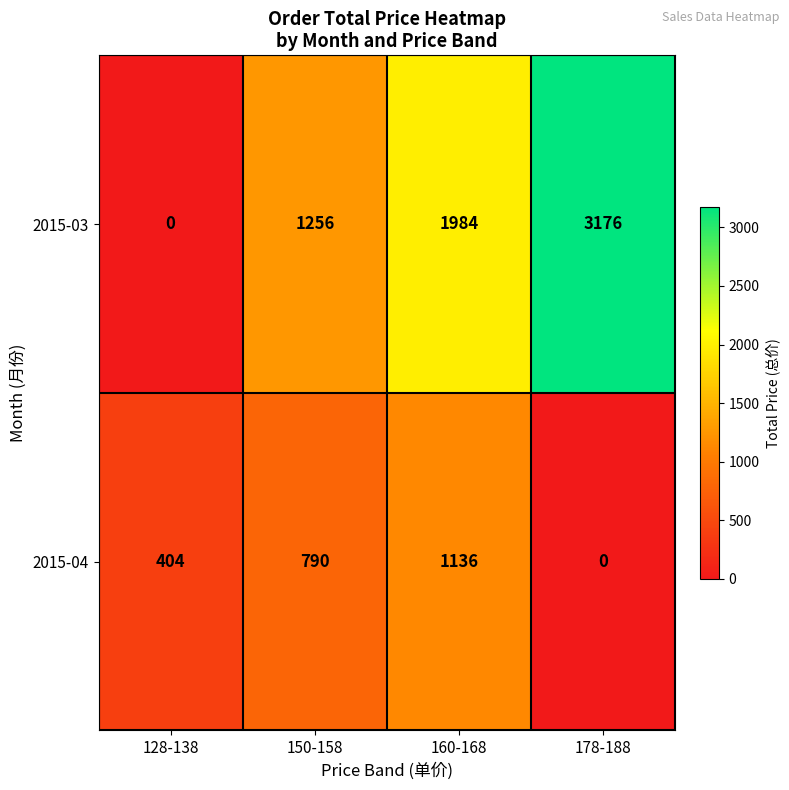

What is the sum of all 2015-04 values?

2330